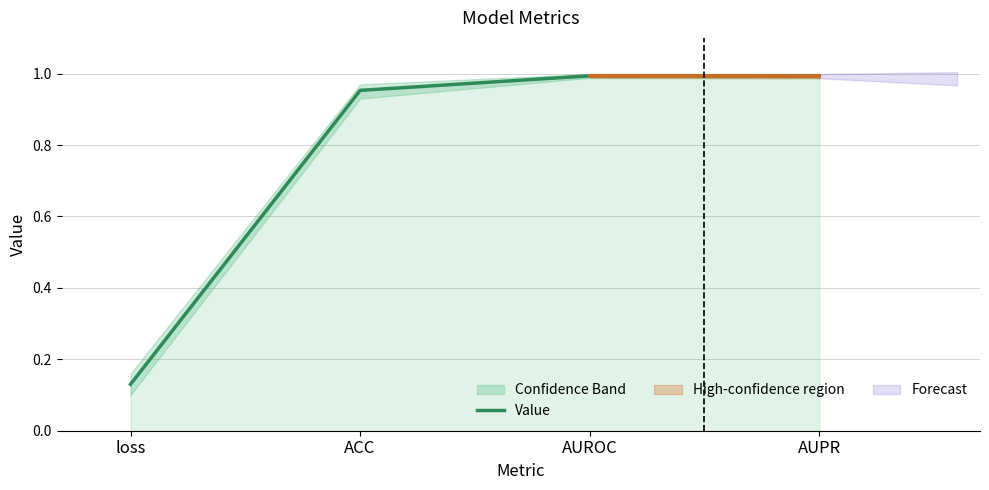

List the labels in order of value, largest first.

AUROC, AUPR, ACC, loss